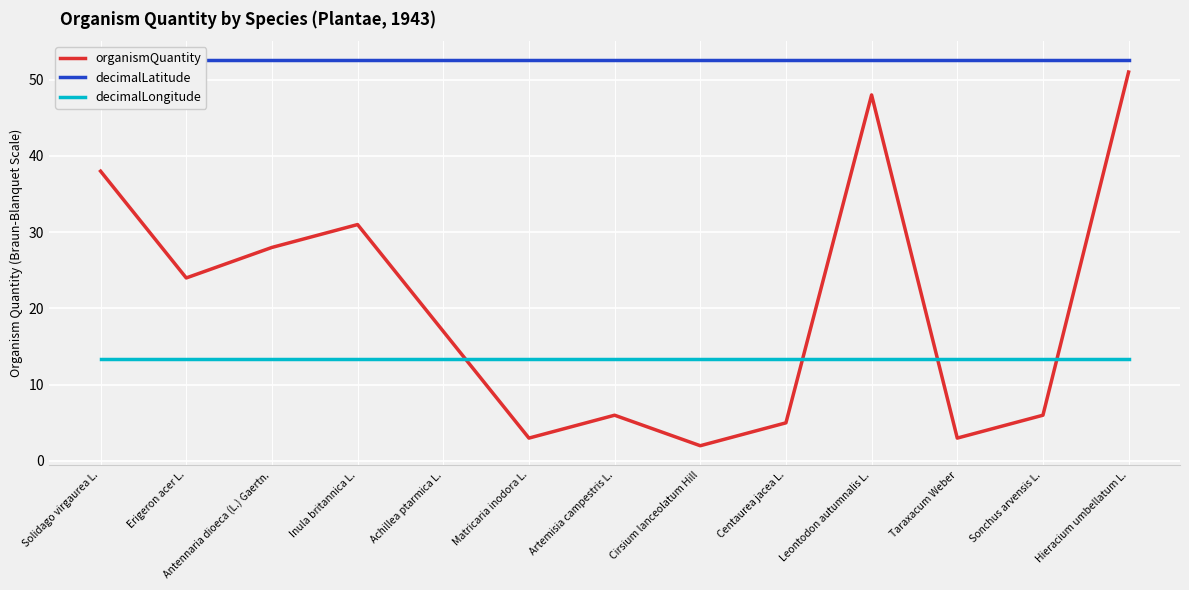

True or false: organismQuantity has a value of 29.5 at Leontodon autumnalis L..

False